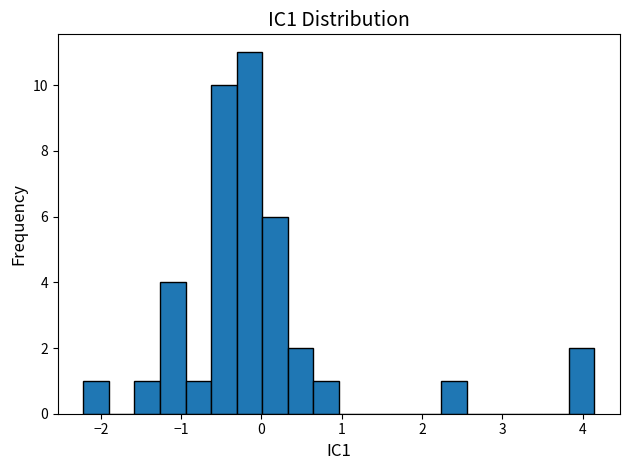

Around what value on the x-axis is the tallest bar? Give the approximate position of its centre, as read against the axis.

-0.1